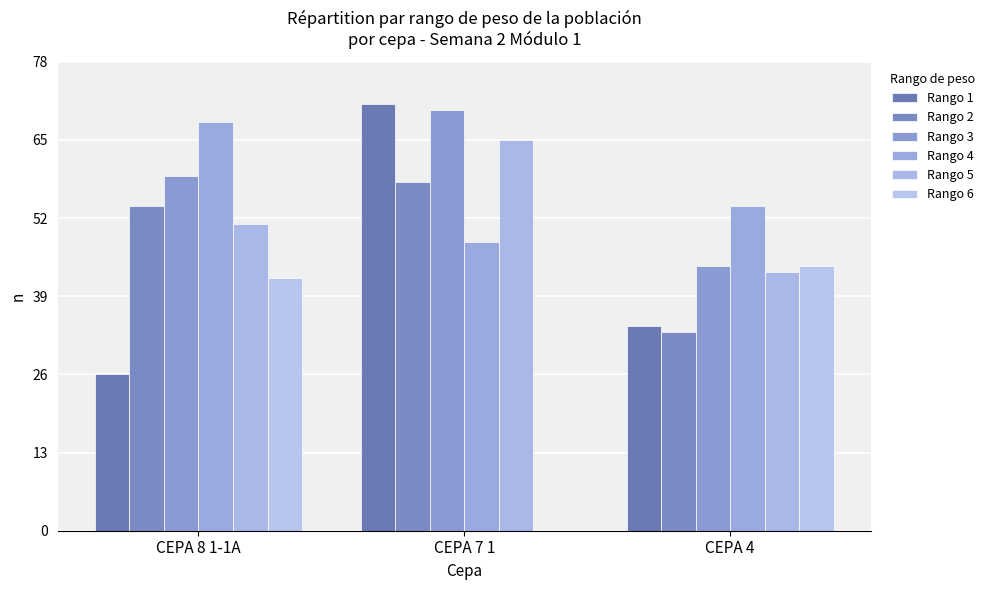

What is the sum of all Rango 2 values?

145